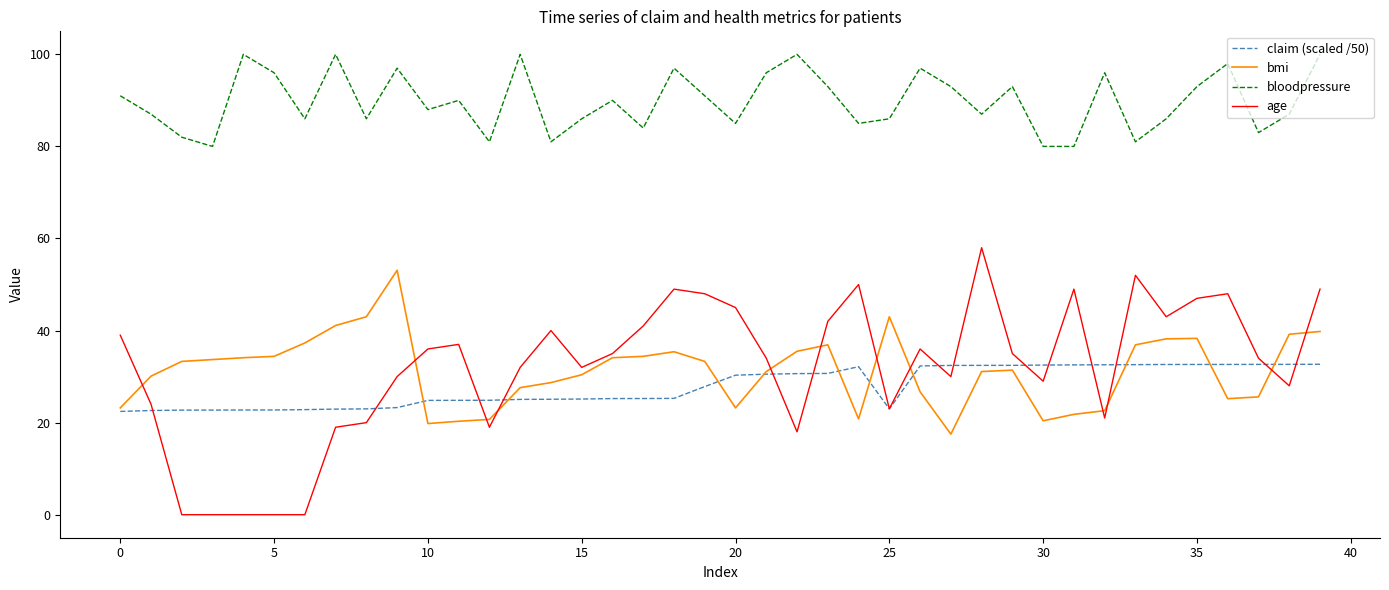

True or false: bloodpressure and age cross at least once.

False